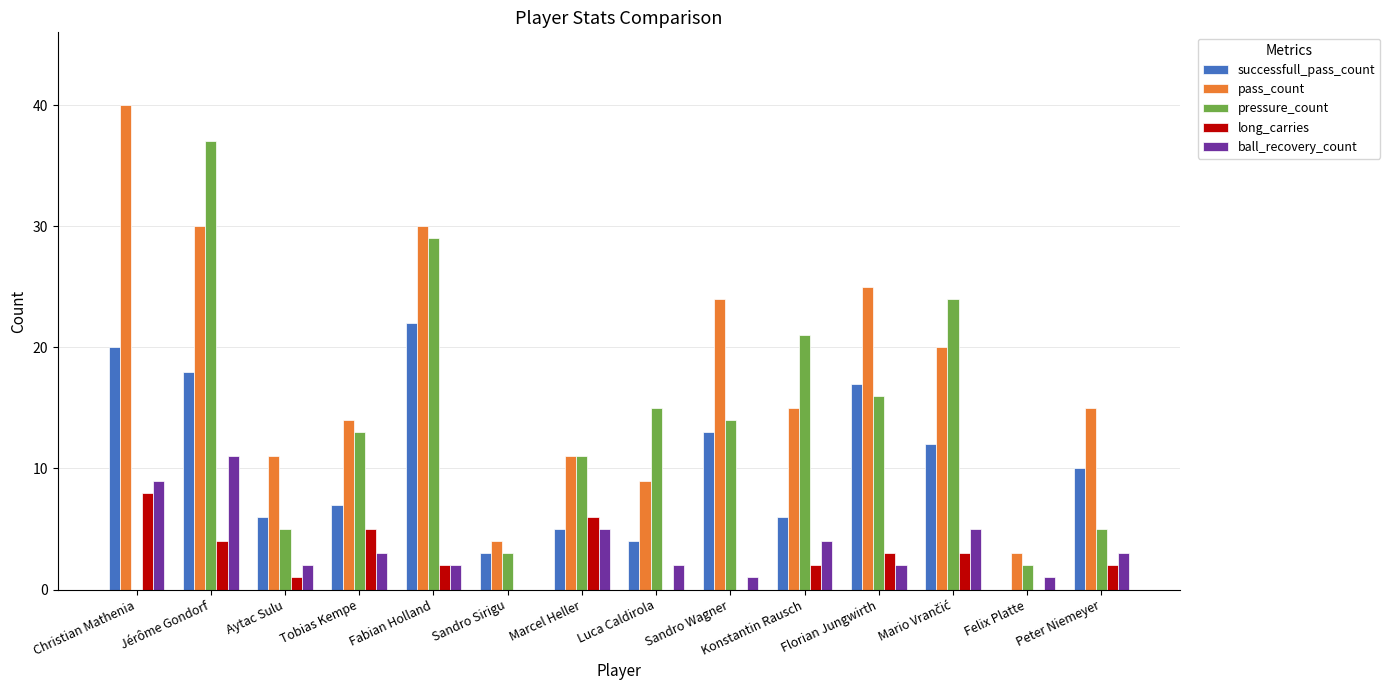

What are all the series names shown in the legend?

successfull_pass_count, pass_count, pressure_count, long_carries, ball_recovery_count